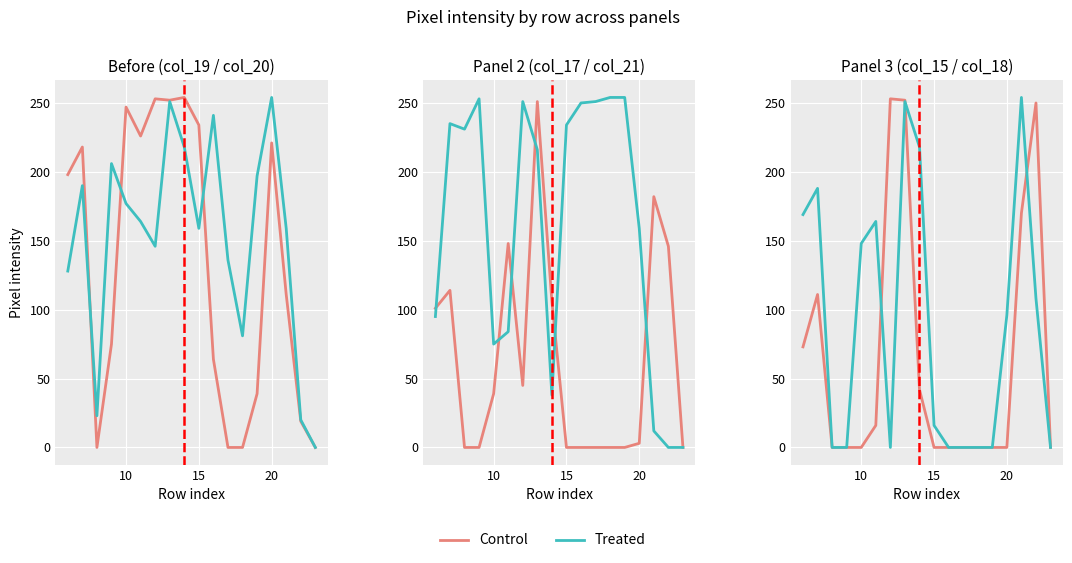

What is the maximum value for Control?

253